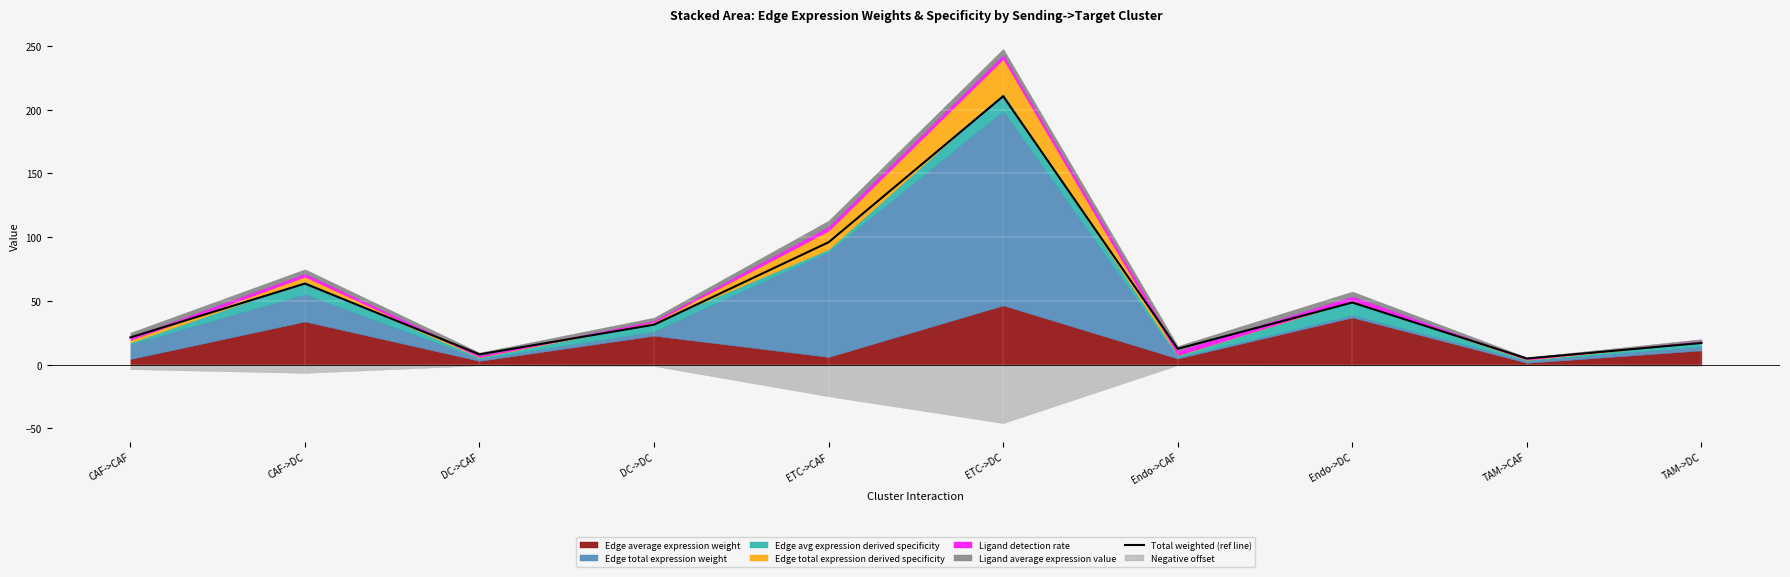

What is the sum of the values at ETC->DC and Endo->CAF?

223.0